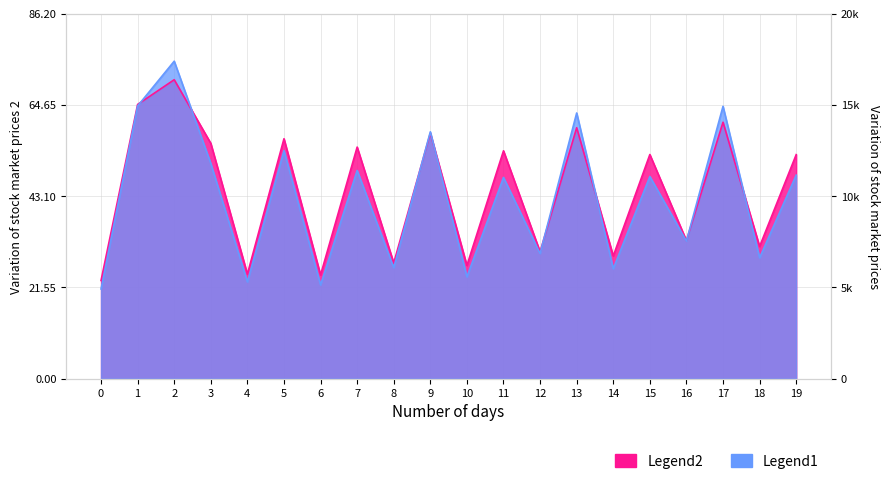

What is the minimum value shown in the chart?

21.2